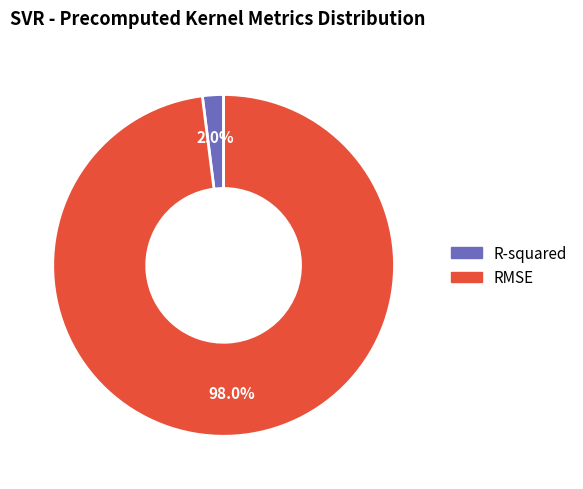

Is there any slice that represents more than half of the pie?

Yes